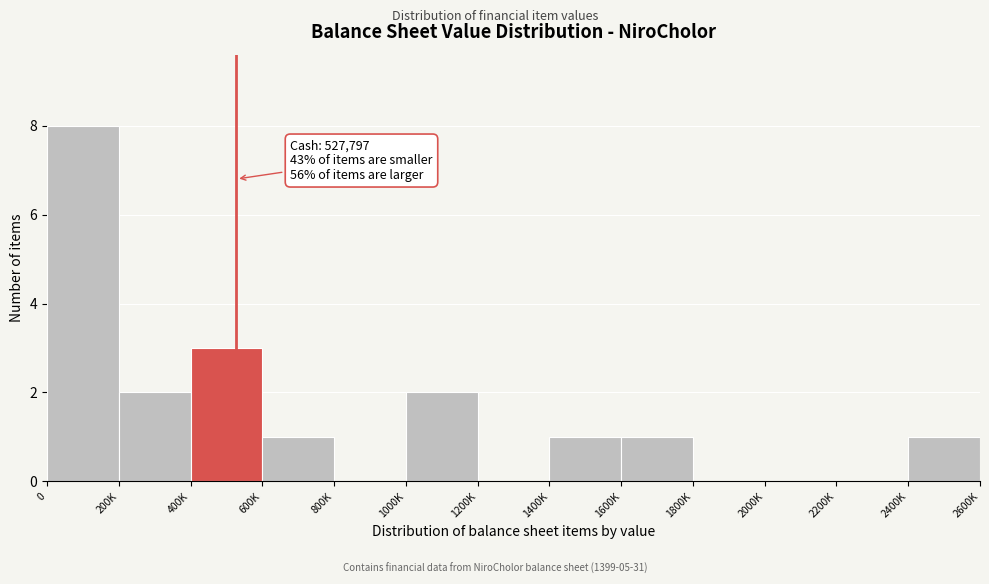

Reading left to right, list all the values displayed in this chart.

0=8	200K=2	400K=3	600K=1	800K=0	1000K=2	1200K=0	1400K=1	1600K=1	1800K=0	2000K=0	2200K=0	2400K=1